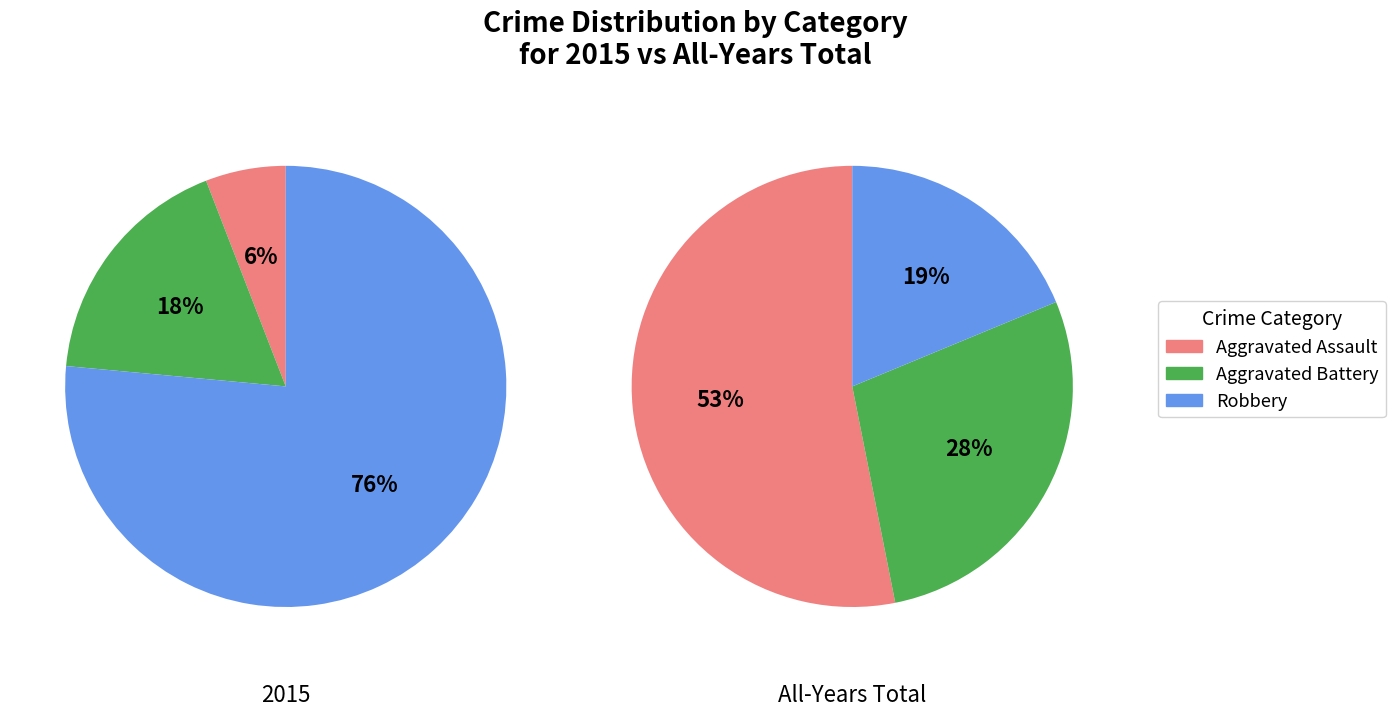

What is the largest slice in the pie chart?

Aggravated Assault